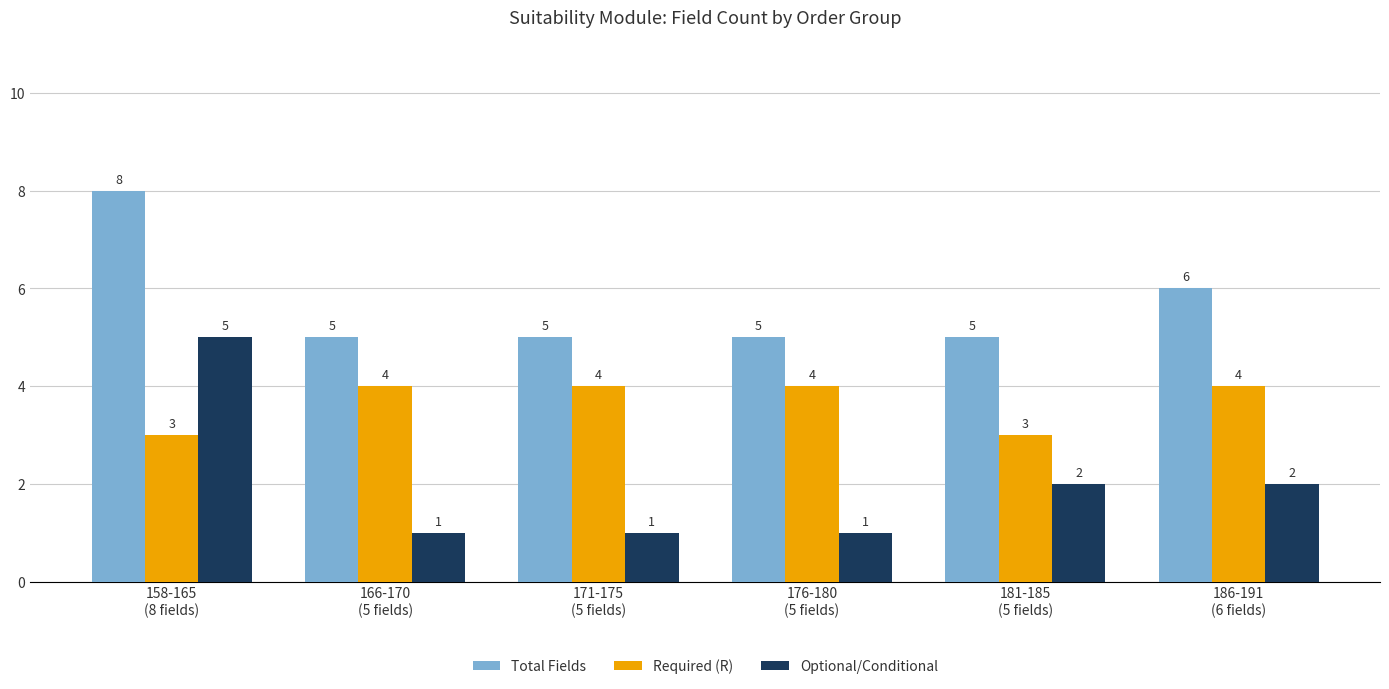

The value of Total Fields at 186-191
(6 fields) is 2. True or false?

False